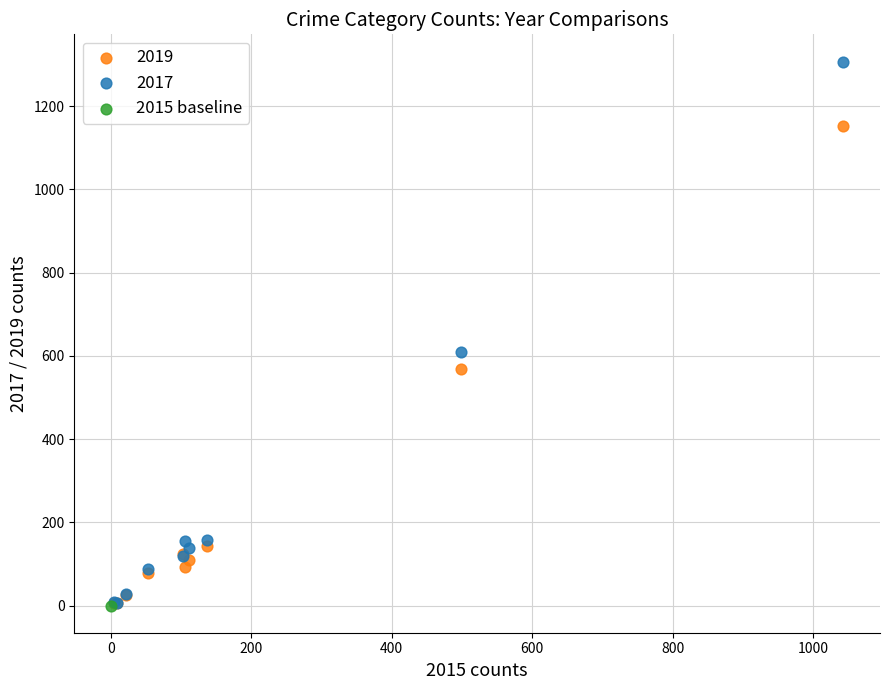

What are all the series names shown in the legend?

2019, 2017, 2015 baseline